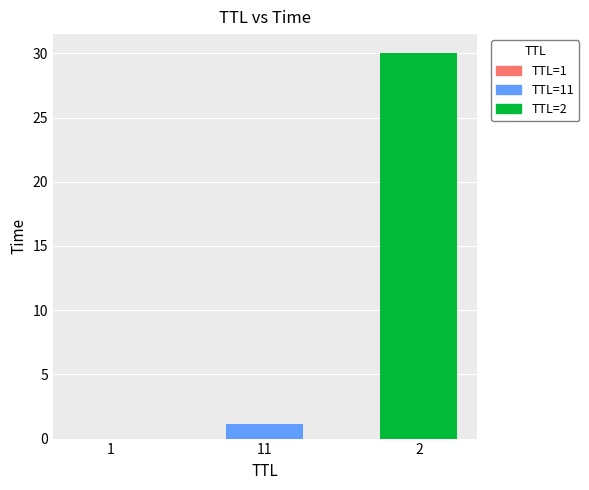

Which label corresponds to the largest value in the chart?

2